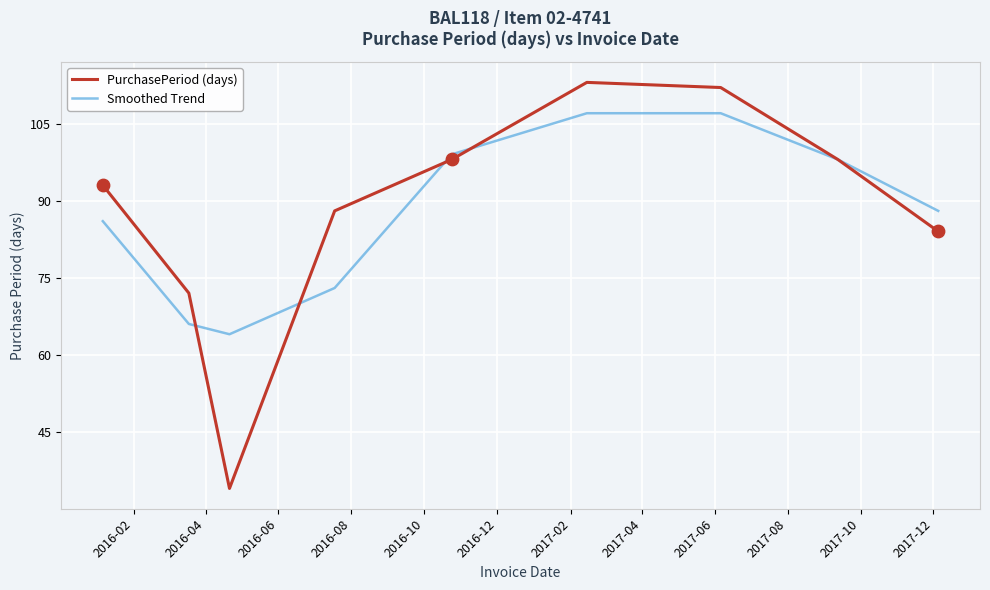

List the series in order of their peak value, lowest first.

Smoothed Trend, PurchasePeriod (days)